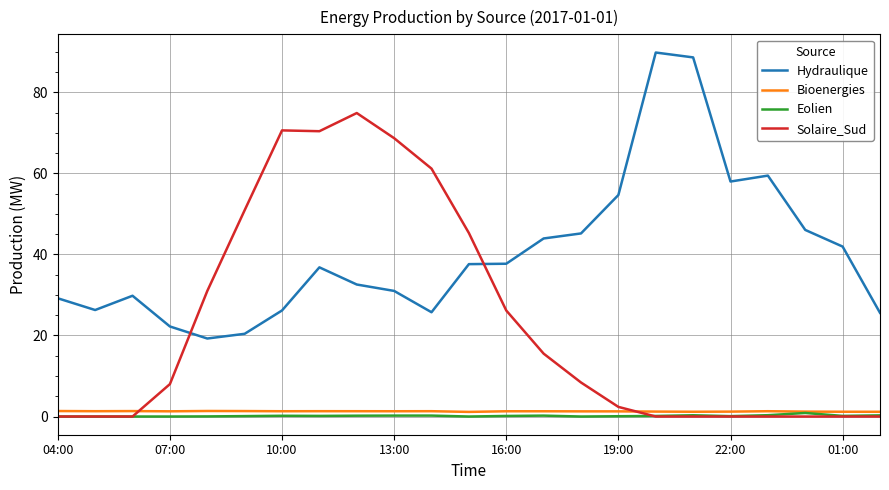

What is the lowest value of the Hydraulique series?

19.3